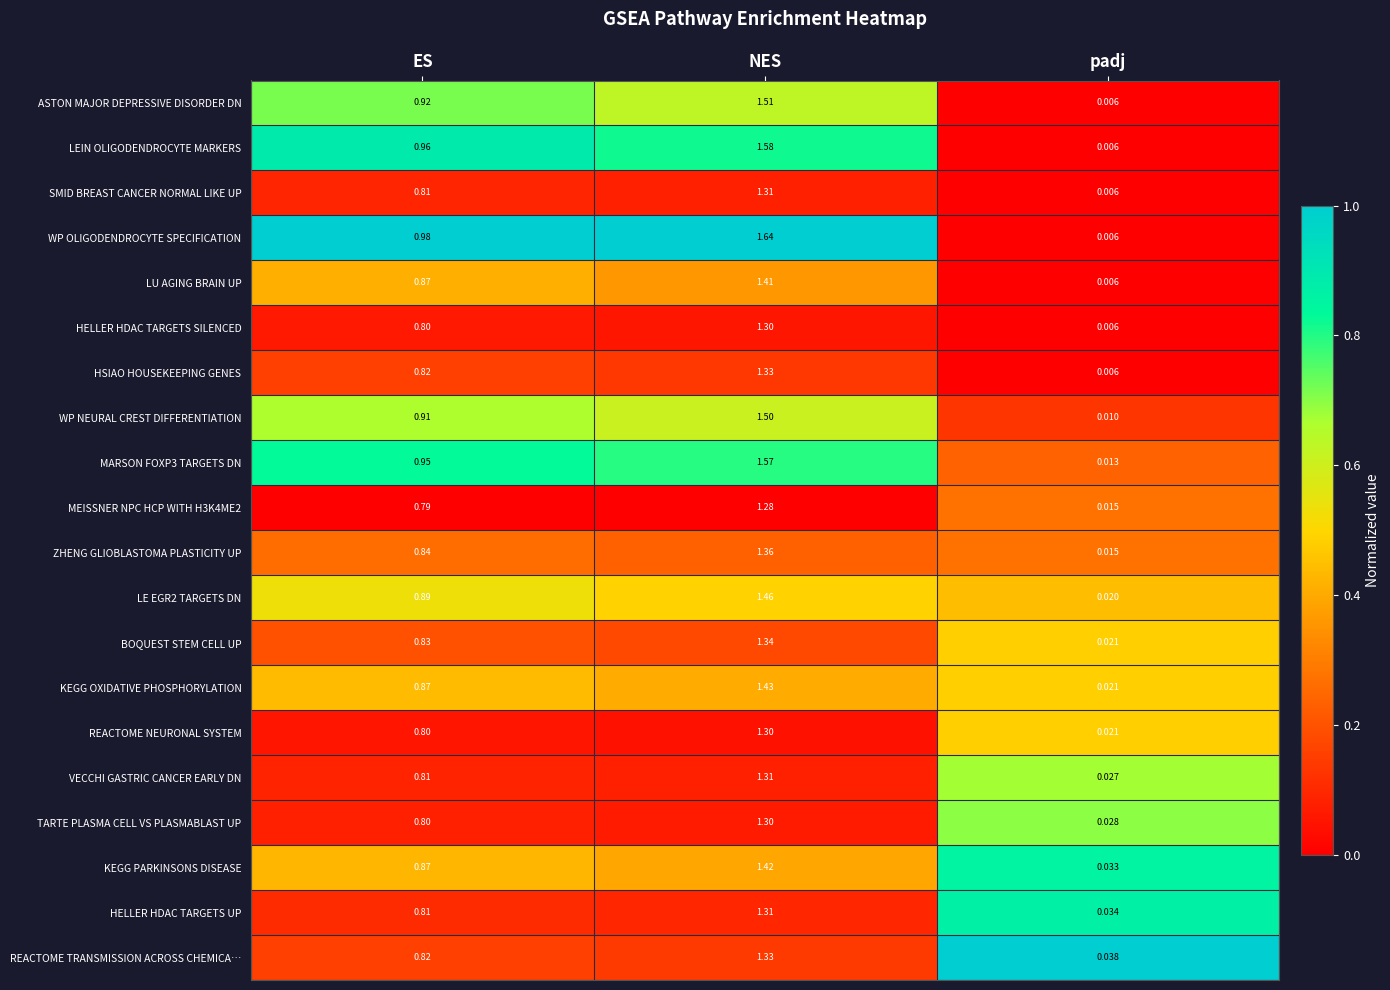

At which category is the sum across all series the highest?

NES